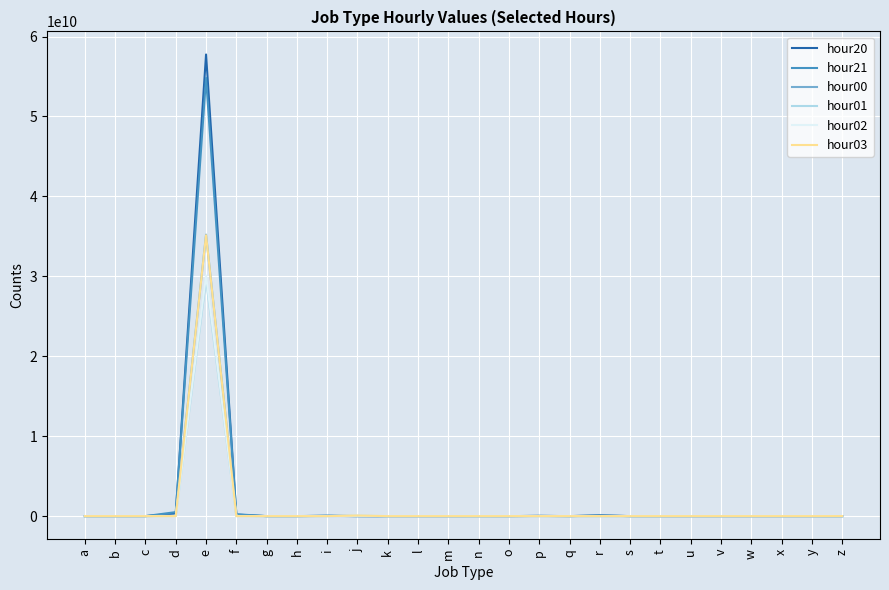

At which category is the sum across all series the highest?

e